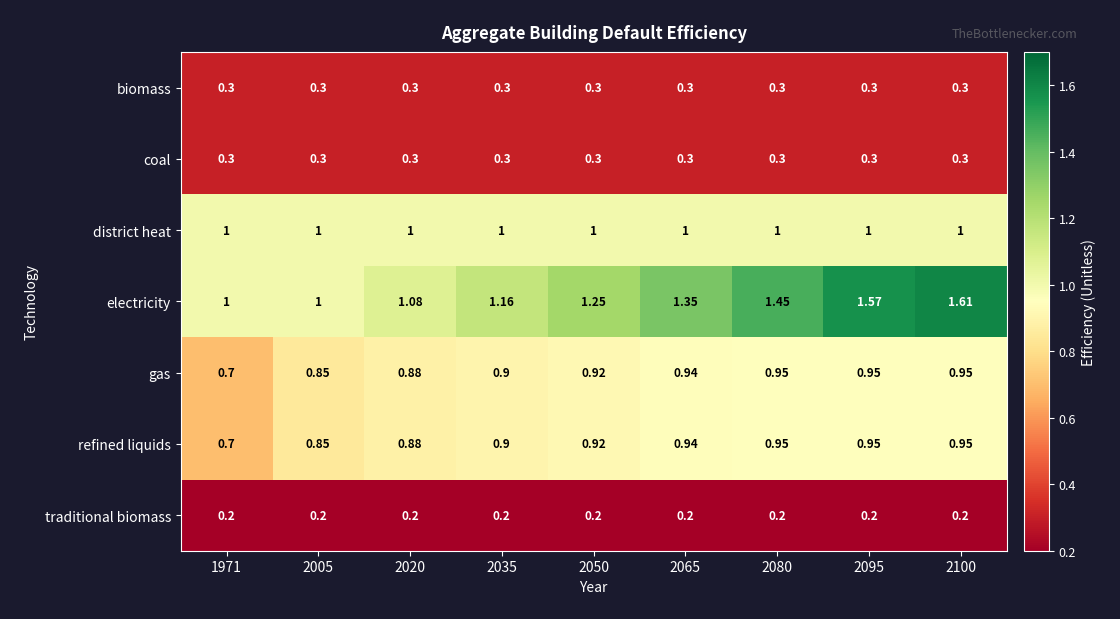

Which series changed the most between 2020 and 2095?

electricity